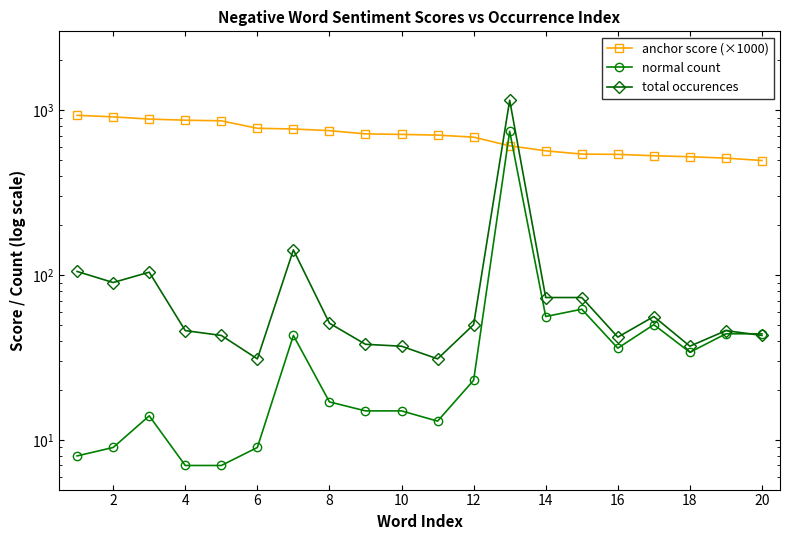

Which has a higher value, 12 or 12?

12